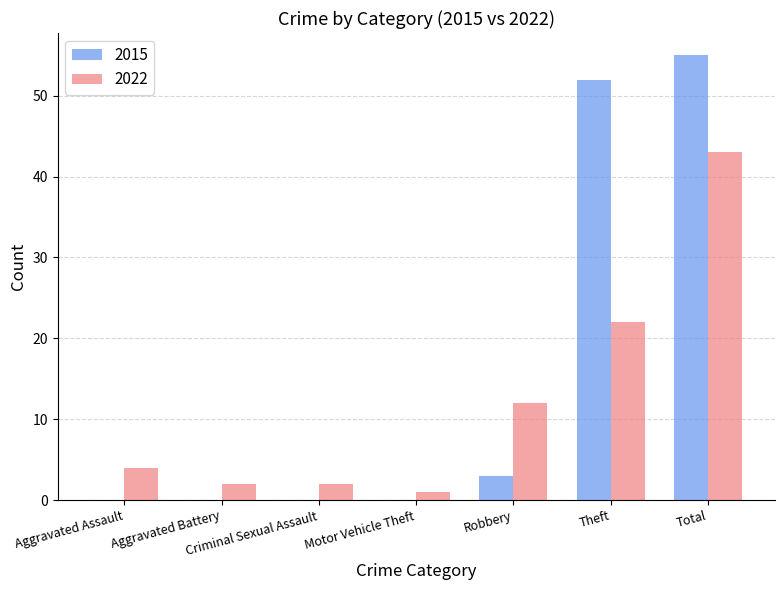

What is the greatest value displayed?

55